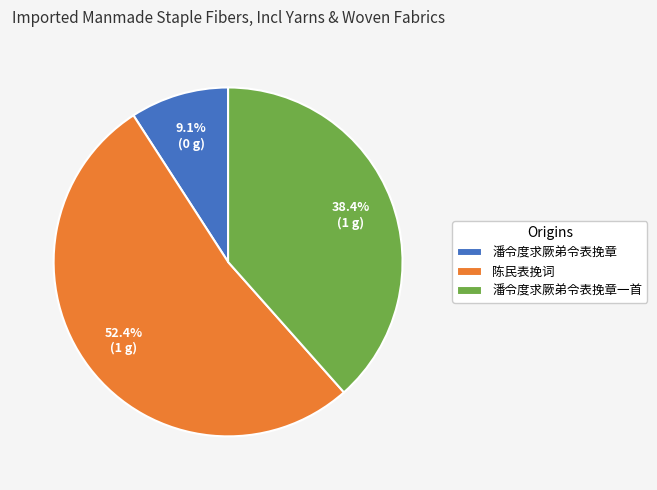

Combined, what portion of the pie is 潘令度求厥弟令表挽章一首 and 陈民表挽词?

90.9%